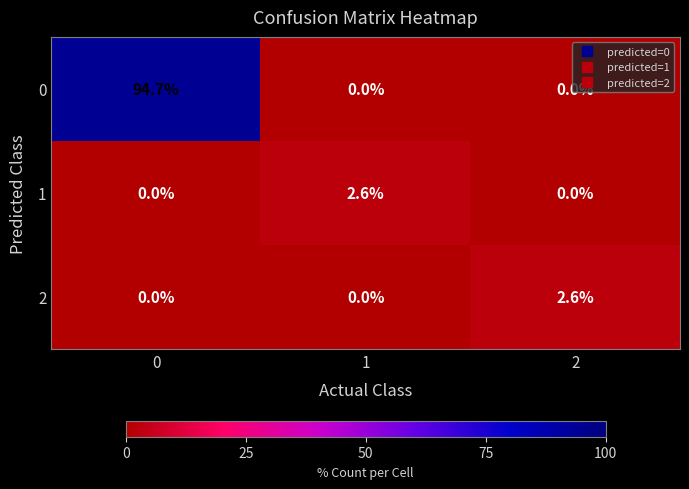

The value of 2 at 0 is 0.0. True or false?

True